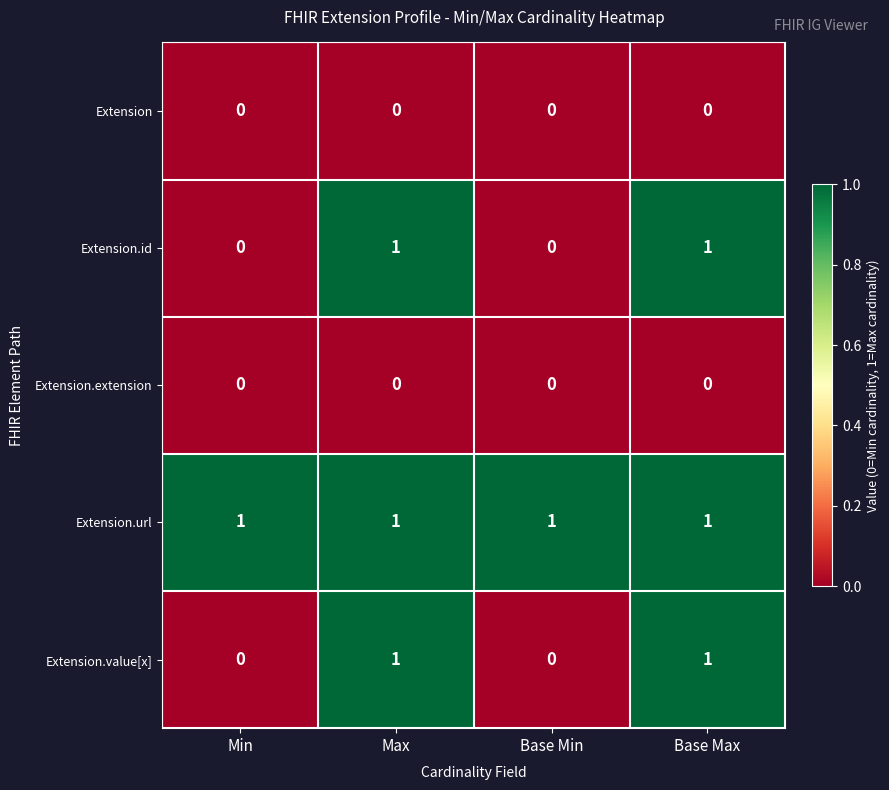

True or false: Extension.value[x] has a value of 0 at Base Min.

True